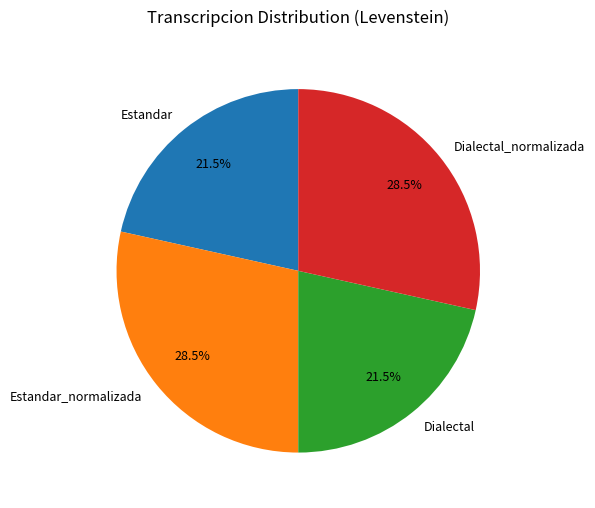

How much of the chart is everything except Dialectal_normalizada?

71.5%